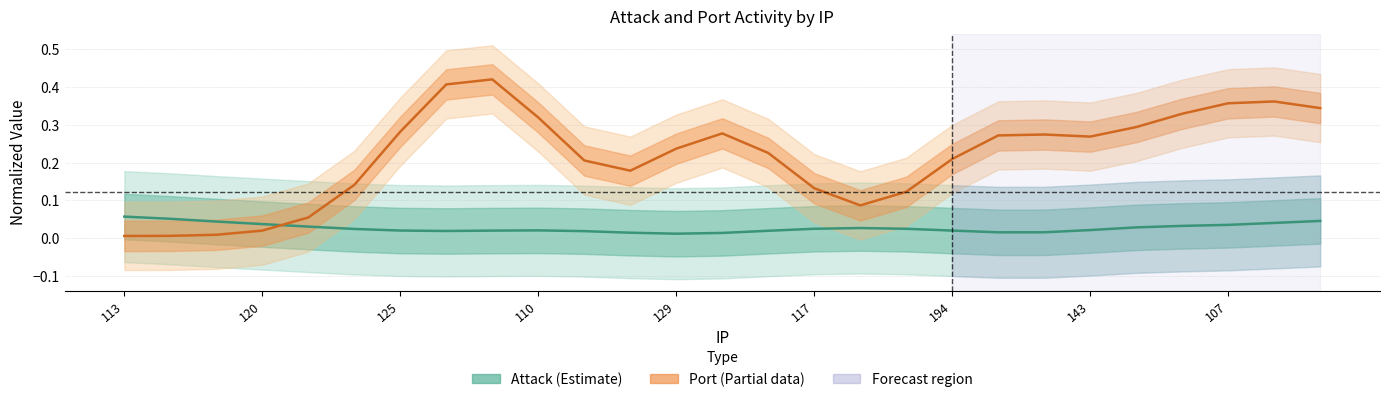

True or false: Attack and Port intersect in this chart.

True